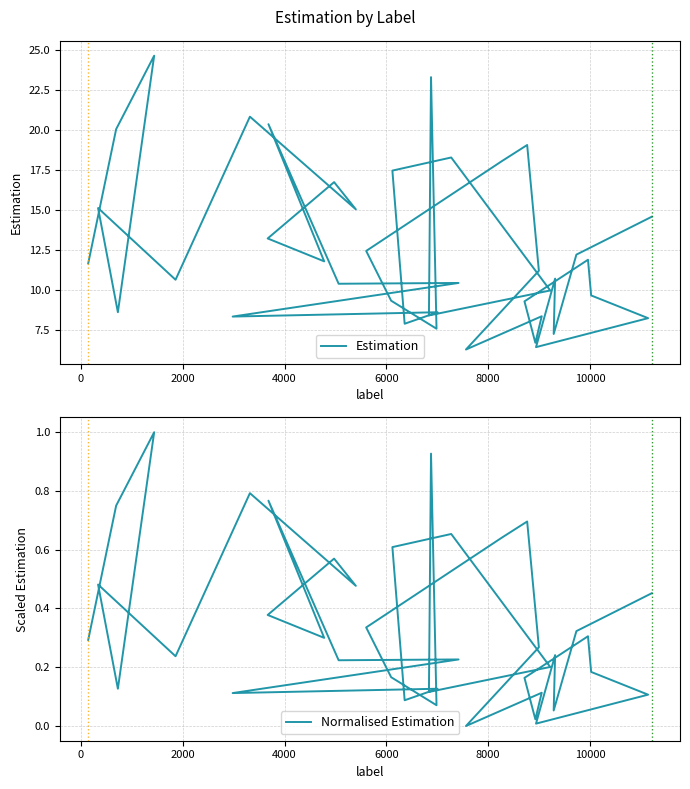

Rank the series by their average value, from lowest to highest.

Normalised Estimation, Estimation